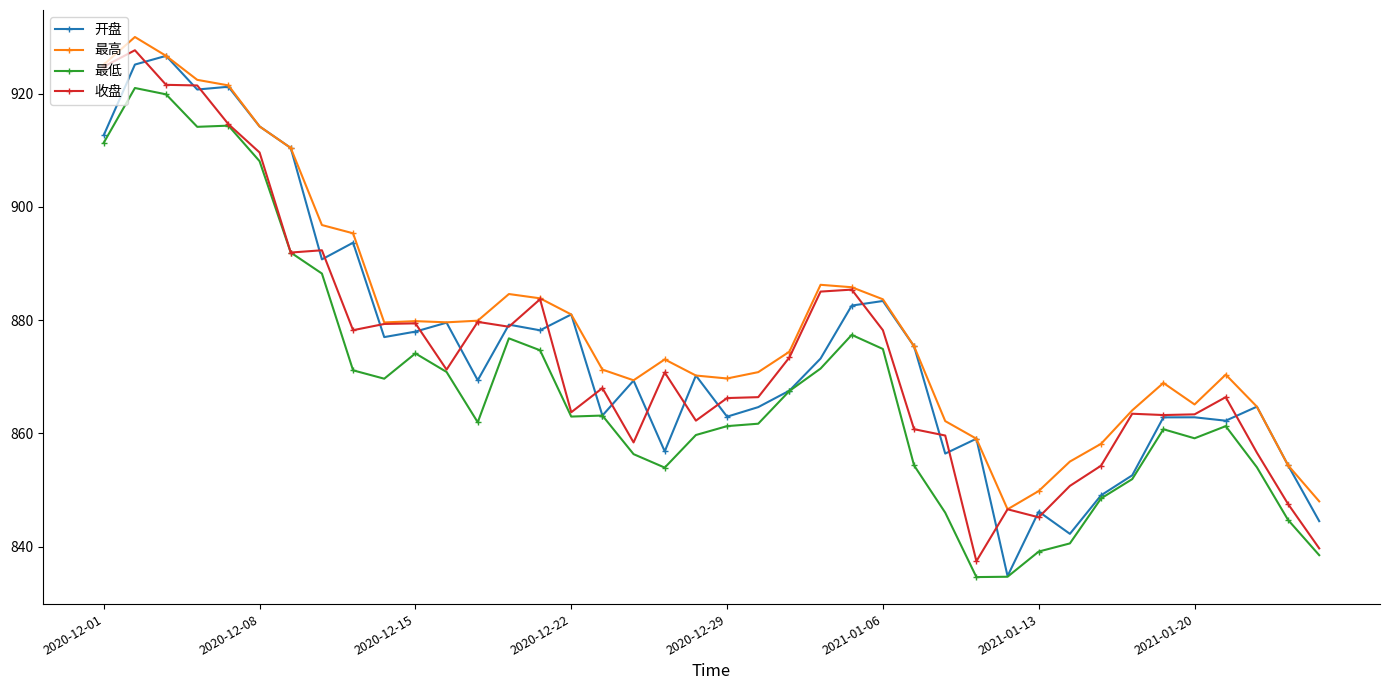

What is the value of the 最低 point at the 2nd from the left?

921.0